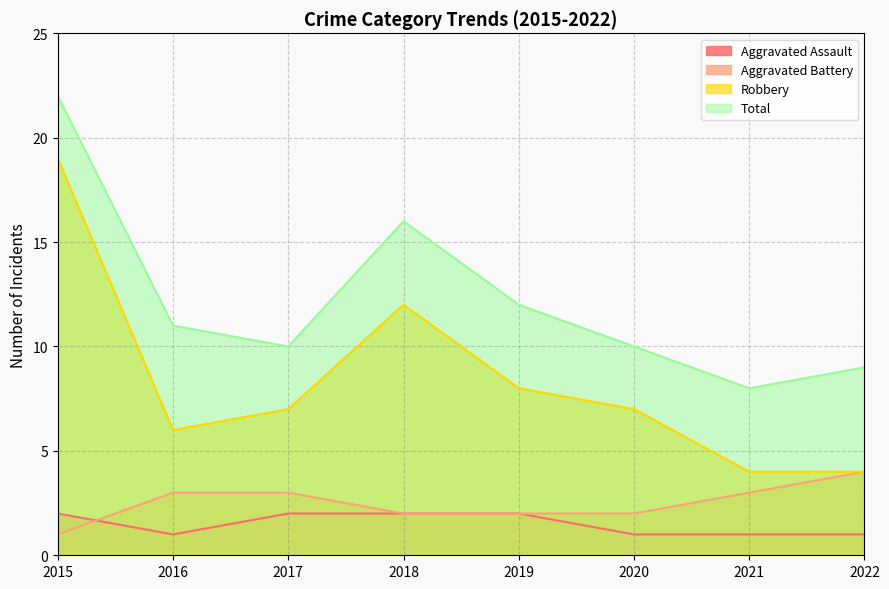

The value of Total at 2021 is 13. True or false?

False